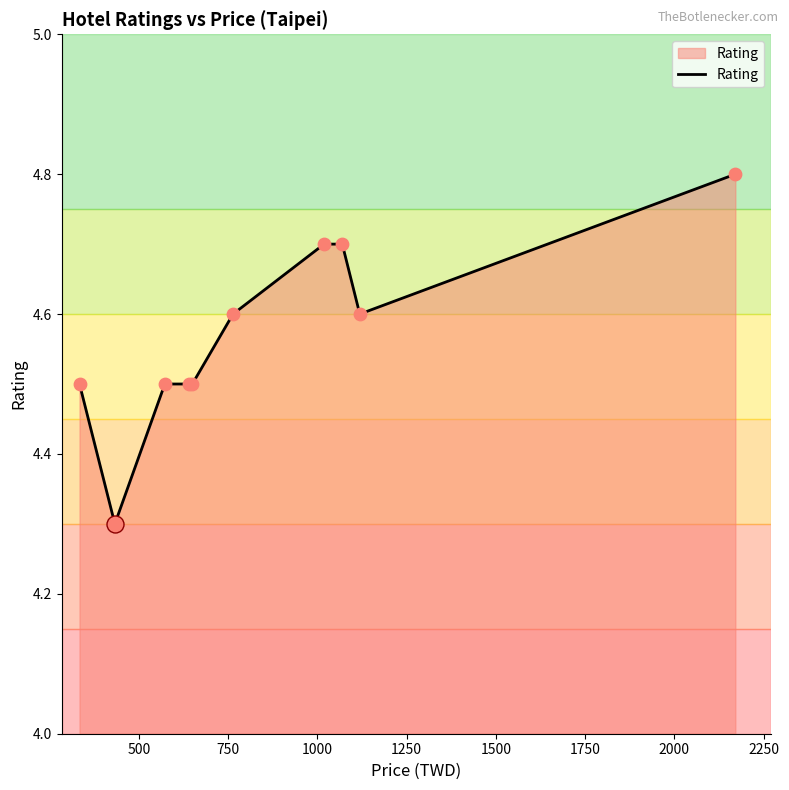

What is the greatest value displayed?

4.8